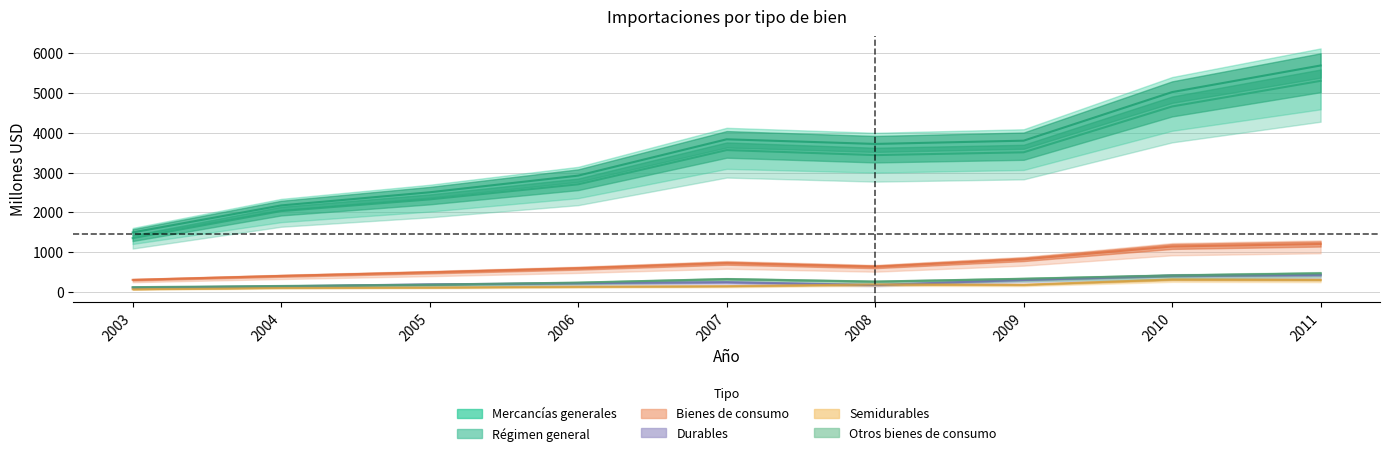

Which series changed the most between 2008 and 2009?

Bienes de consumo